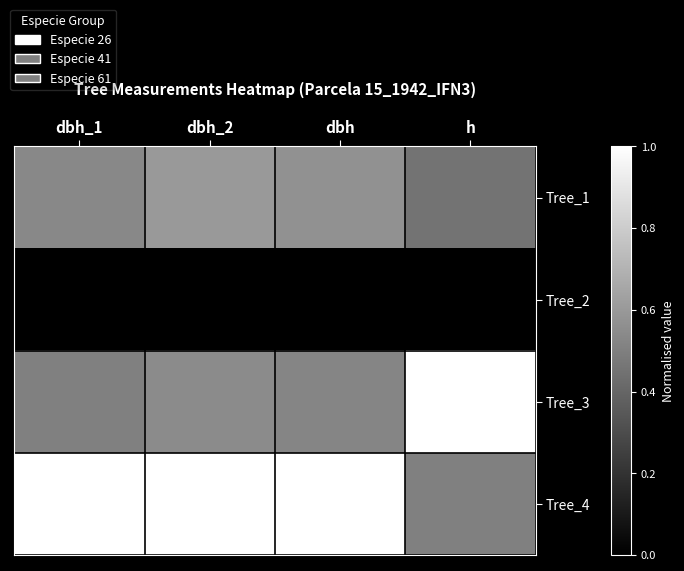

What is the difference between the highest and lowest values at dbh_1?

1.0